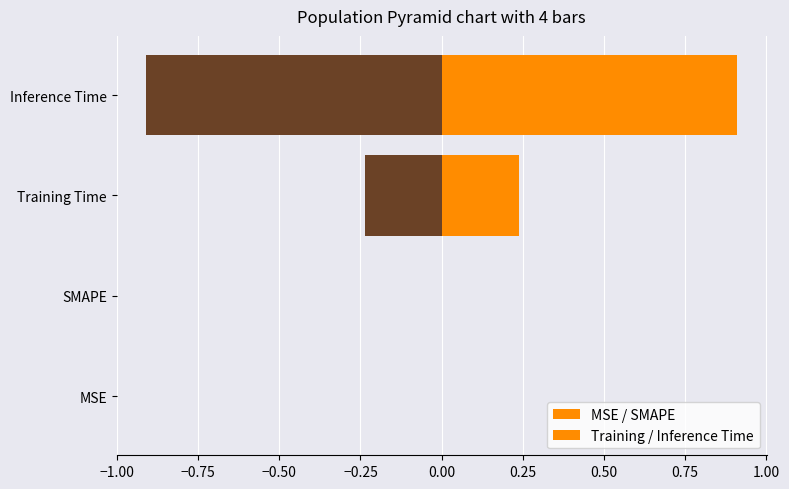

How many bars are there in each group?

2